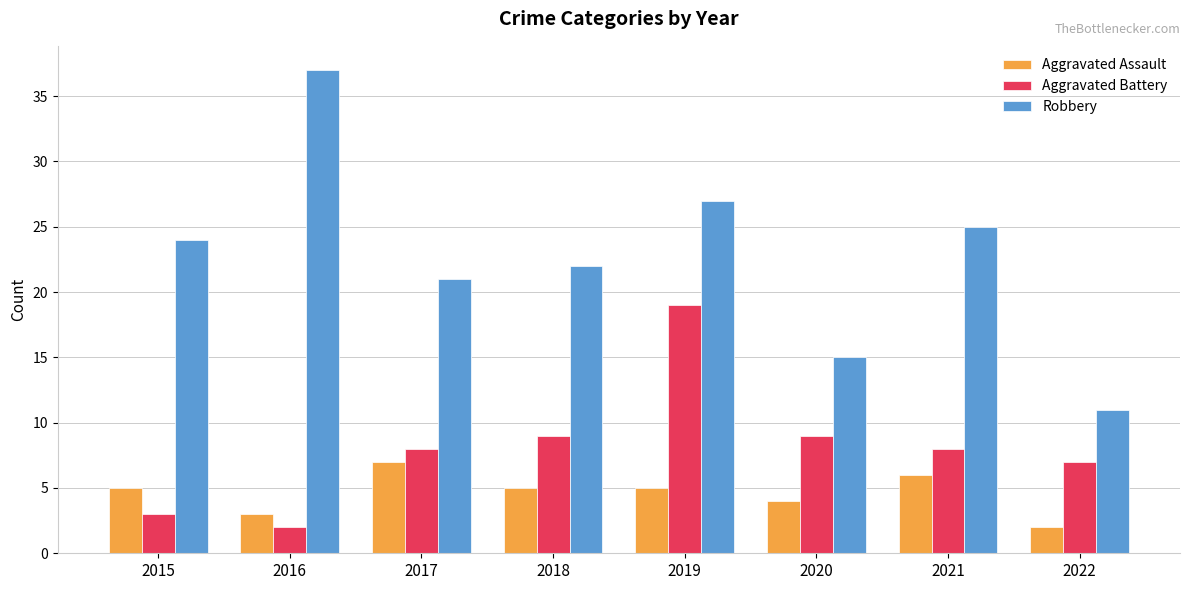

What is the total value across all series at 2016?

42